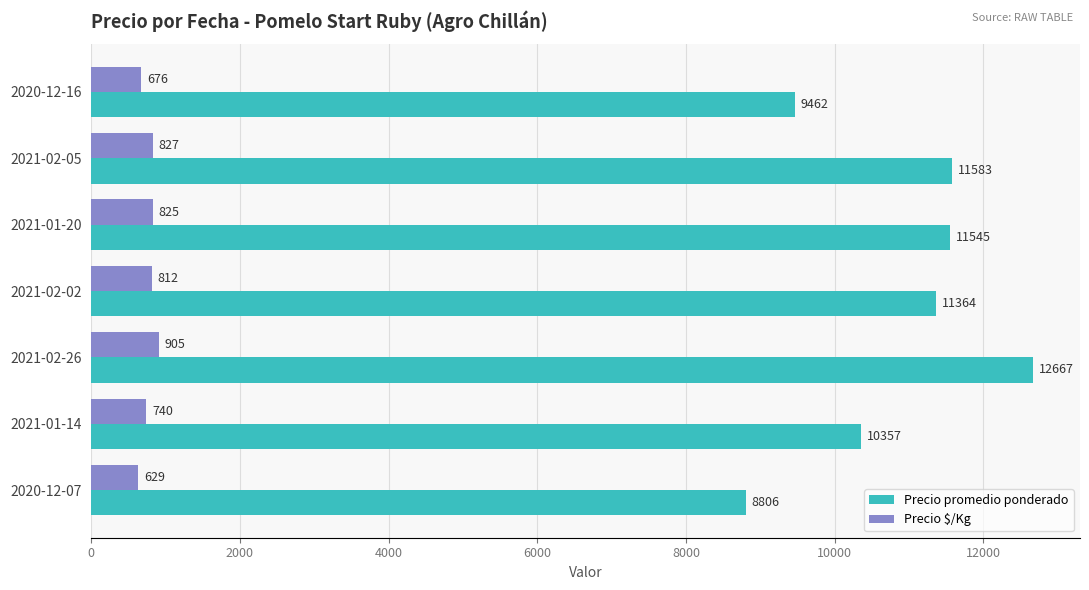

What are all the series names shown in the legend?

Precio promedio ponderado, Precio $/Kg